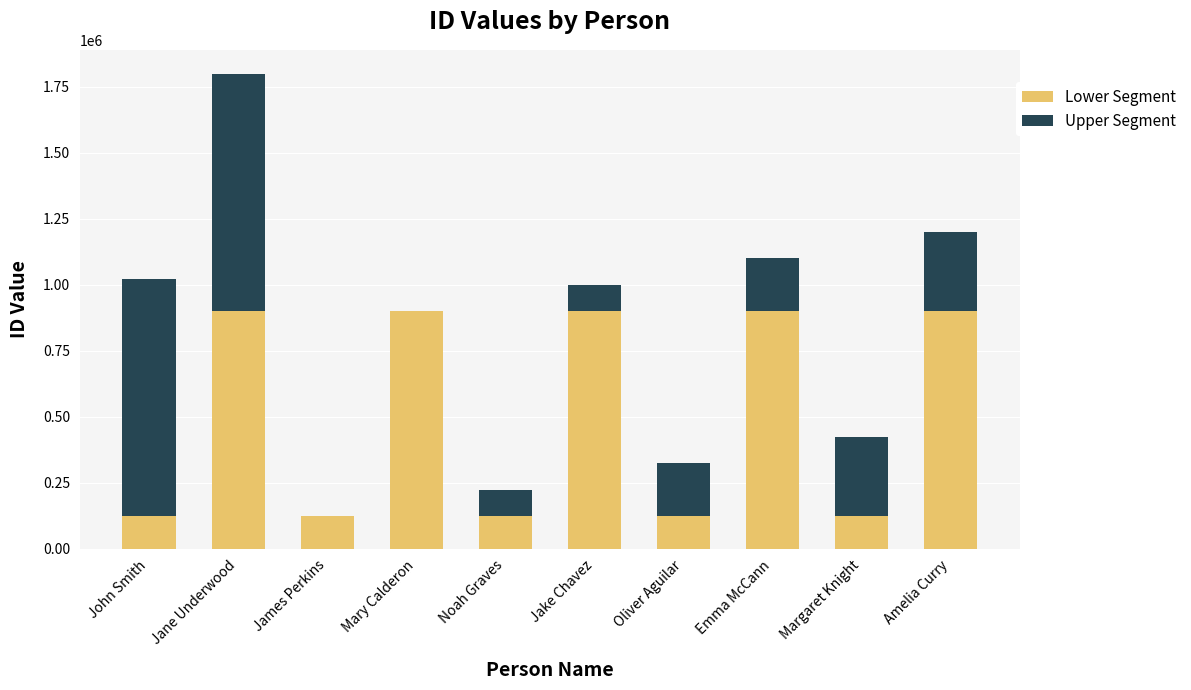

What value does the Lower Segment series have at Oliver Aguilar?

123679